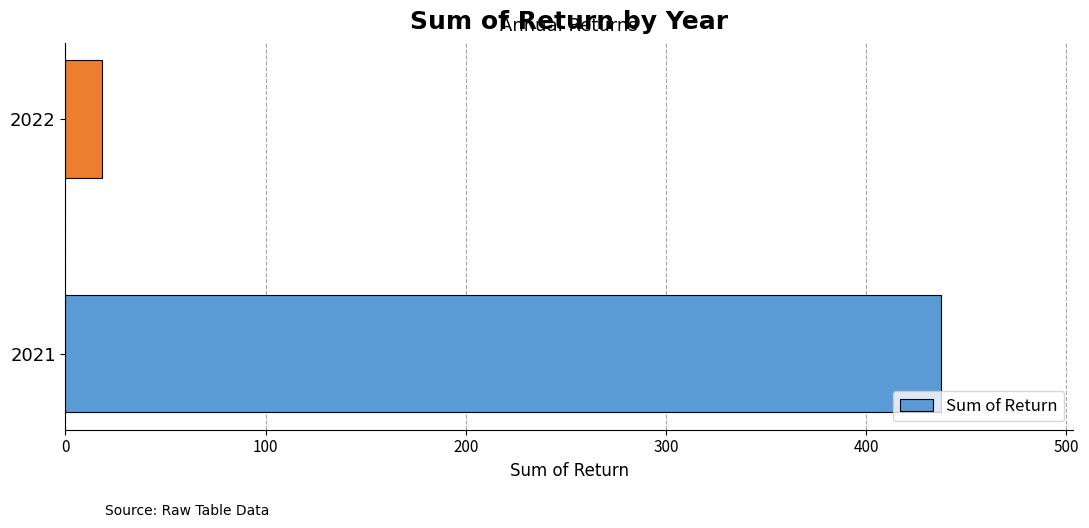

Rank the categories by value from lowest to highest.

2022, 2021